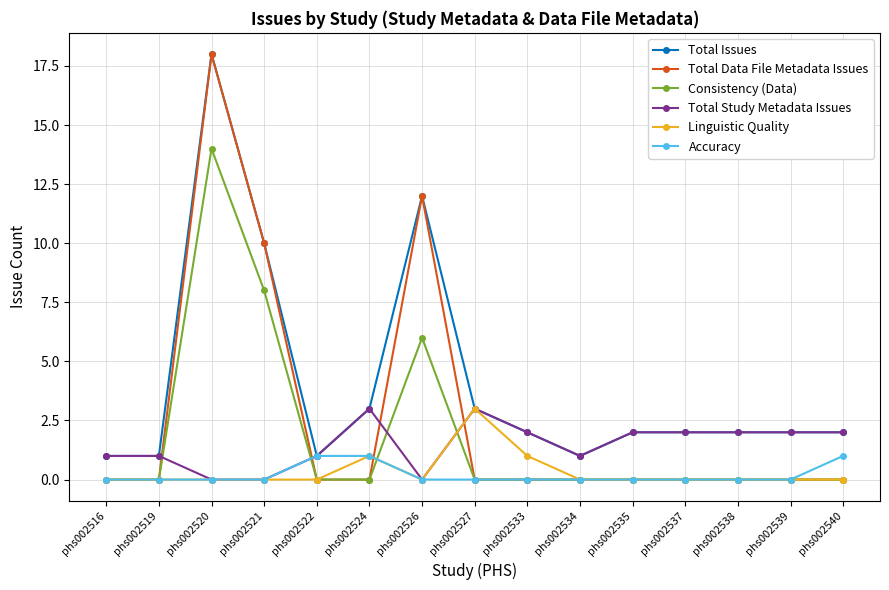

Which category has the highest value in the Linguistic Quality series?

phs002527